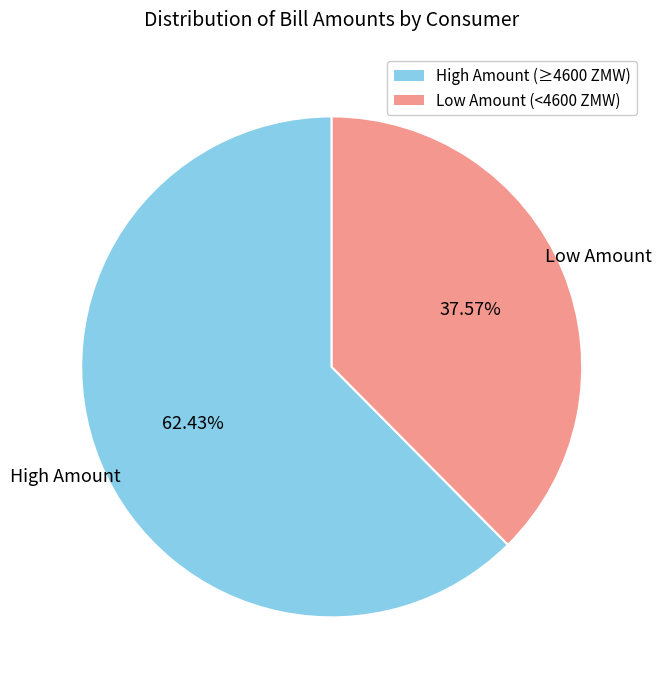

How many slices are in this pie chart?

2